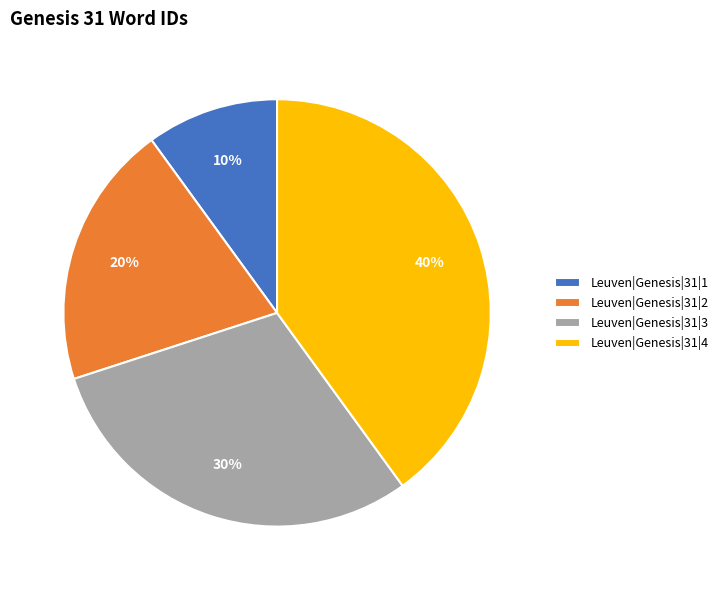

Do Leuven|Genesis|31|1 and Leuven|Genesis|31|2 together represent more than half of the pie?

No